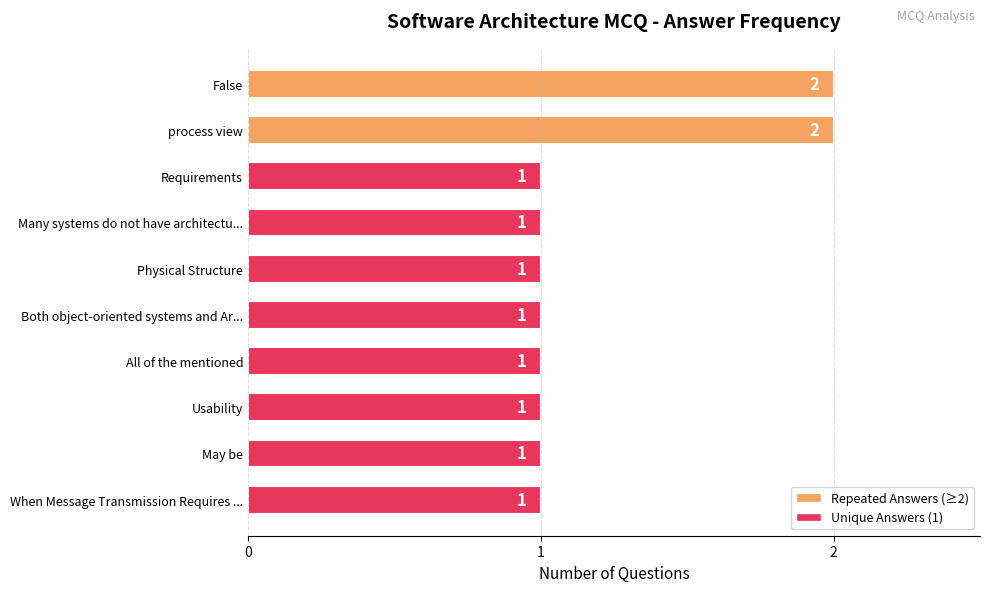

What is the ratio of the value at Requirements to the value at All of the mentioned?

1.0